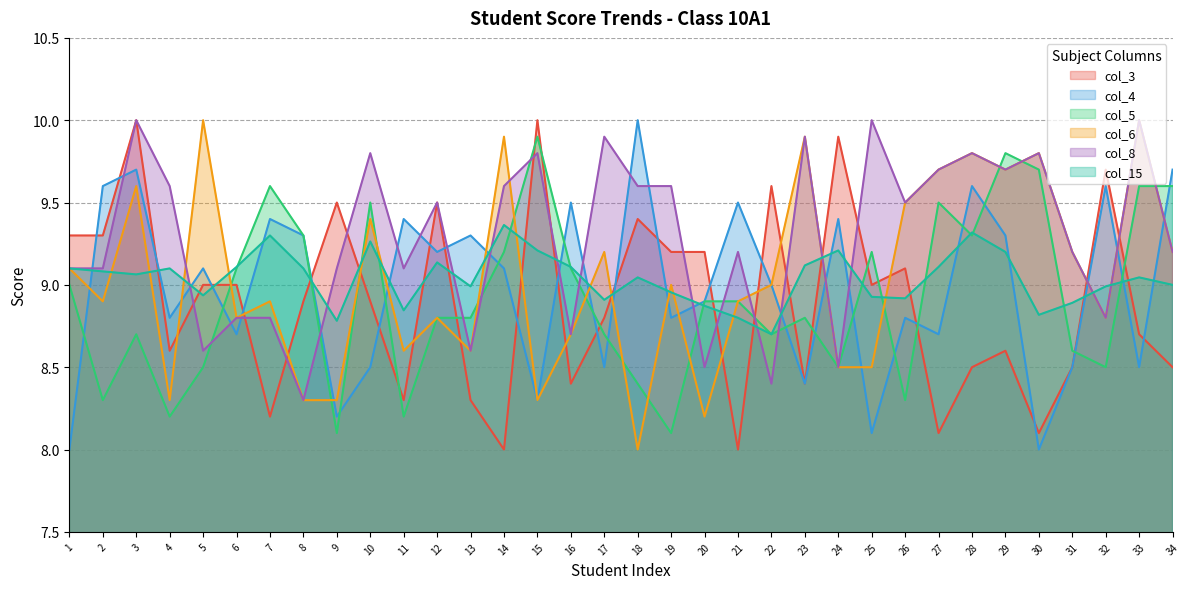

How many data points in col_15 are above 9?

20